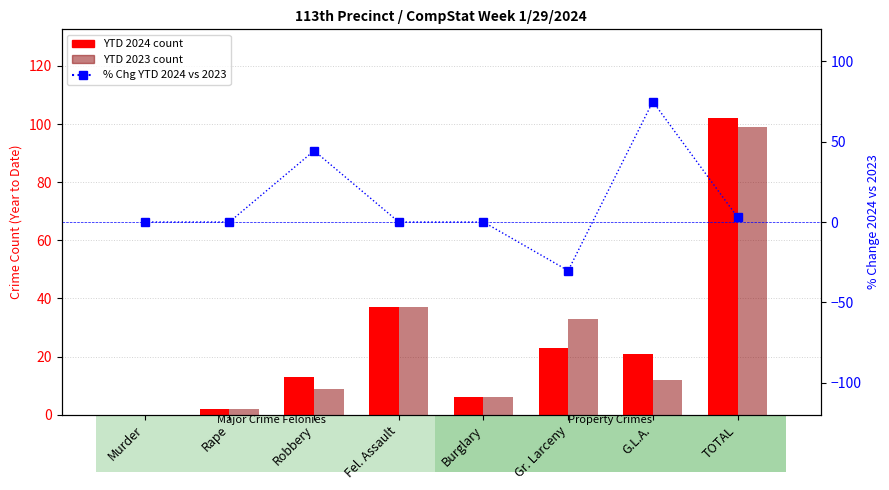

Does the chart contain any negative values?

Yes